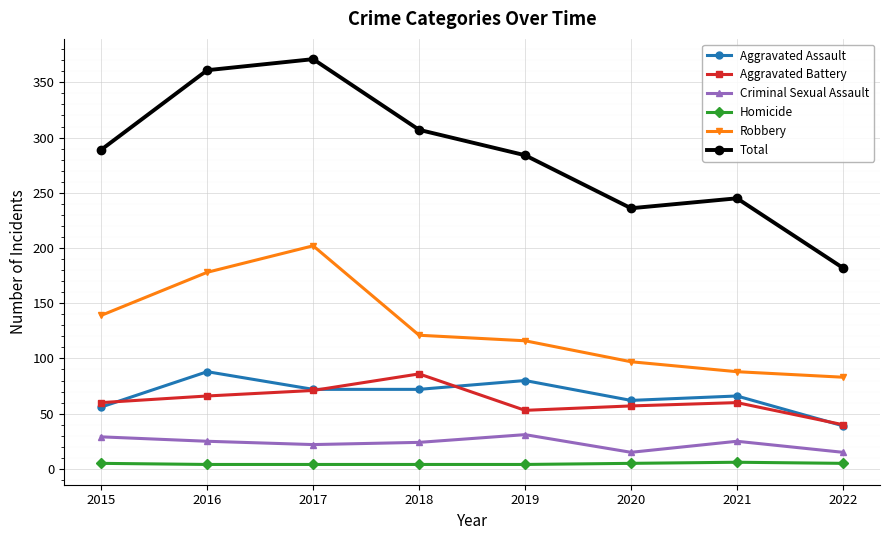

What is the maximum value shown in the chart?

371